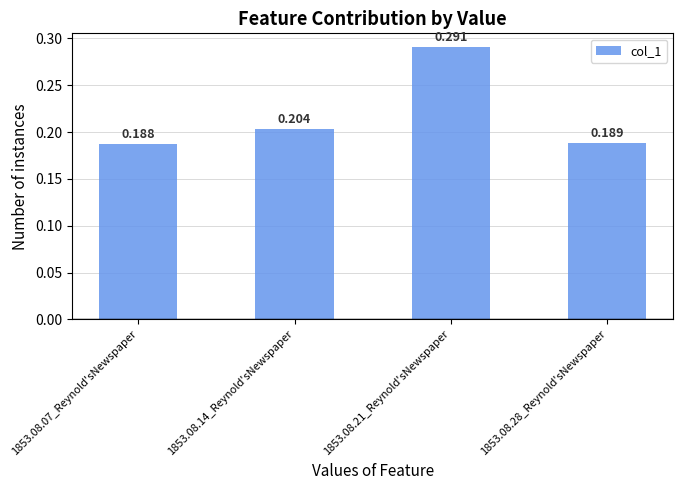

Where is the data nearest to the value 0?

1853.08.07_Reynold'sNewspaper